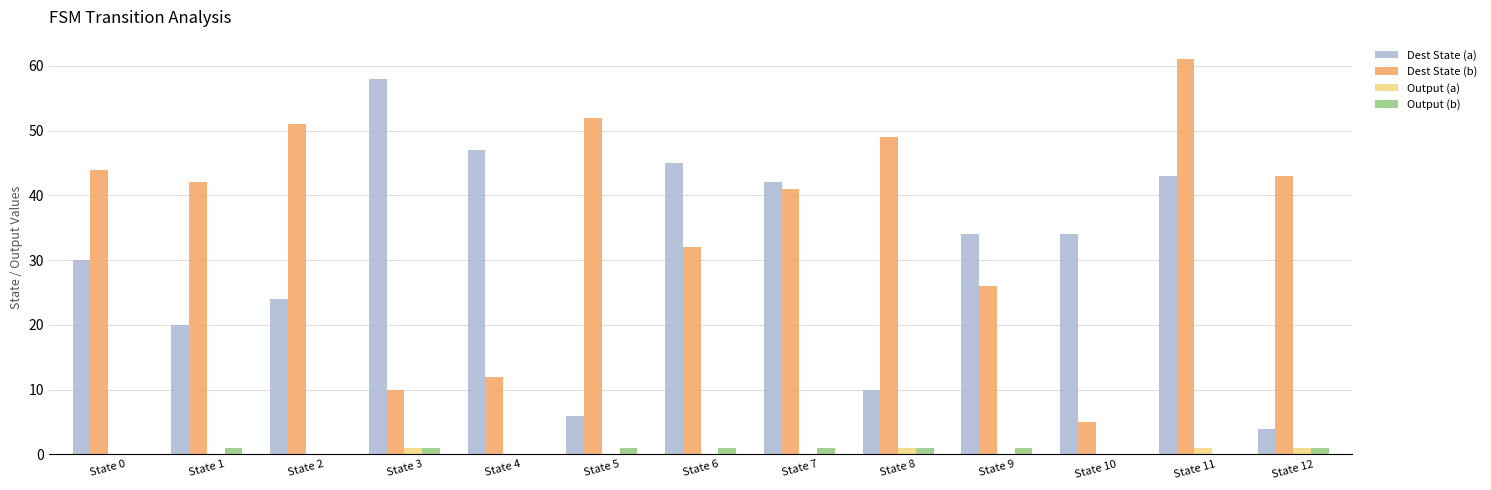

Which series has the largest range (max minus min)?

Dest State (b)